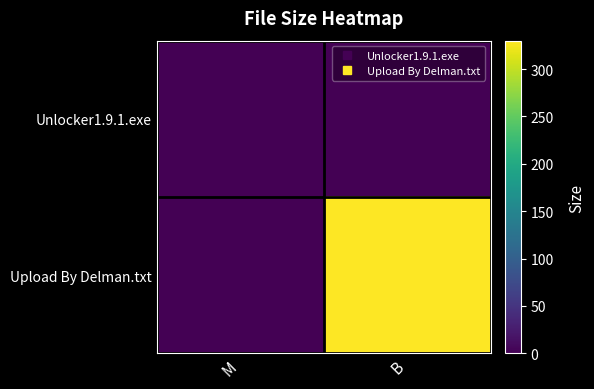

At M, list the series in order from smallest to largest.

Upload By Delman.txt, Unlocker1.9.1.exe